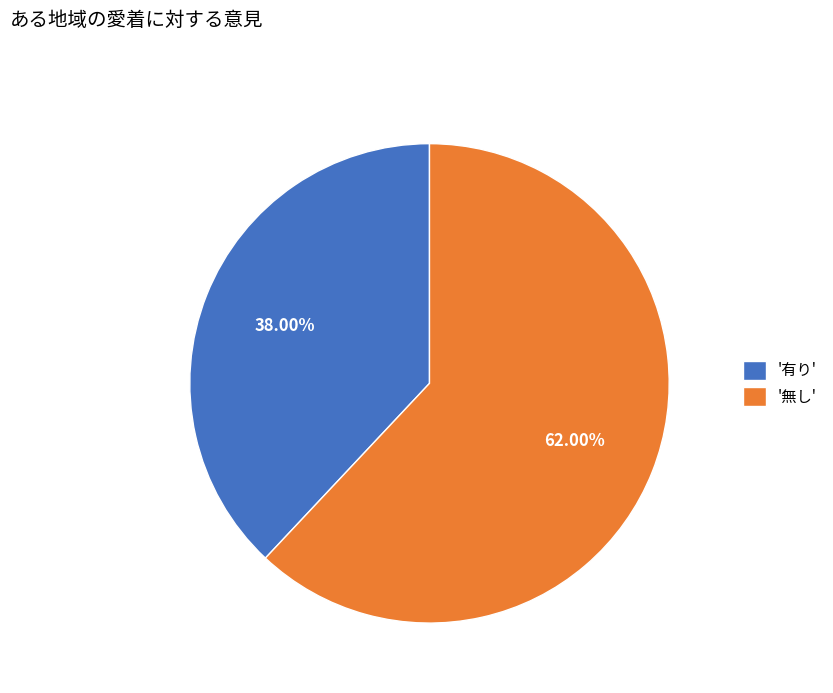

Which slice represents more than half of the pie?

'無し'